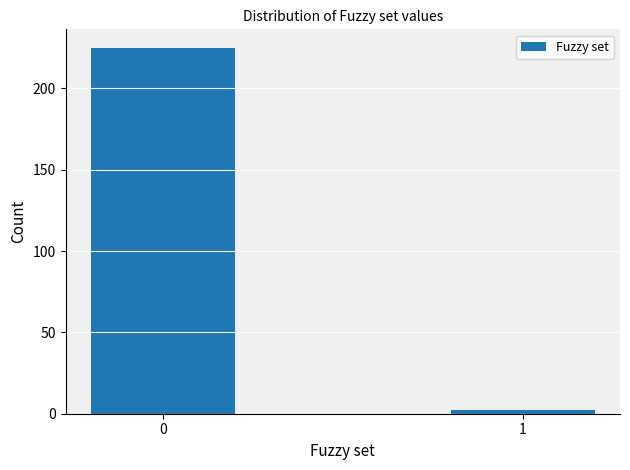

Reading right to left, list all the values displayed in this chart.

2	225